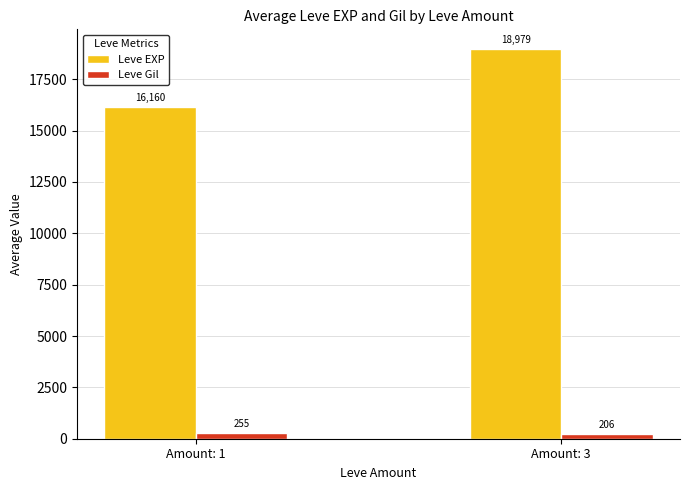

At which category is the sum across all series the highest?

Amount: 3